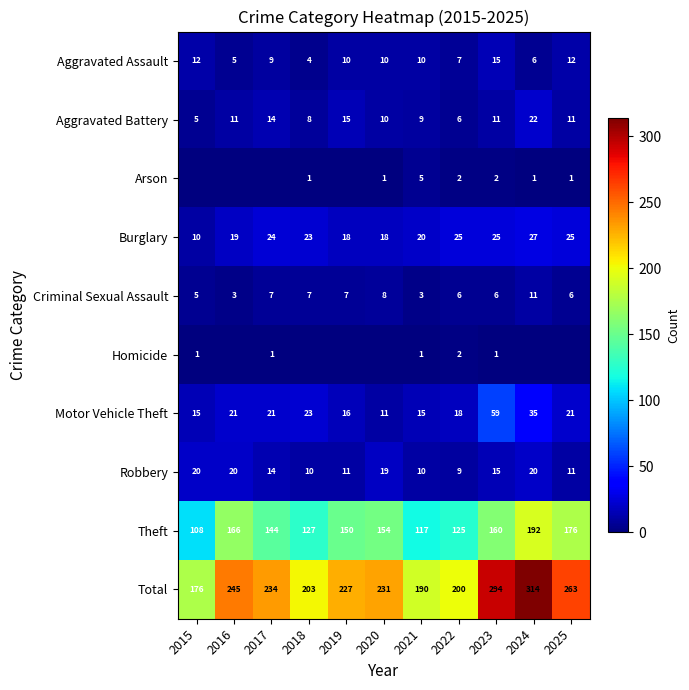

What is the sum of all Theft values?

1619